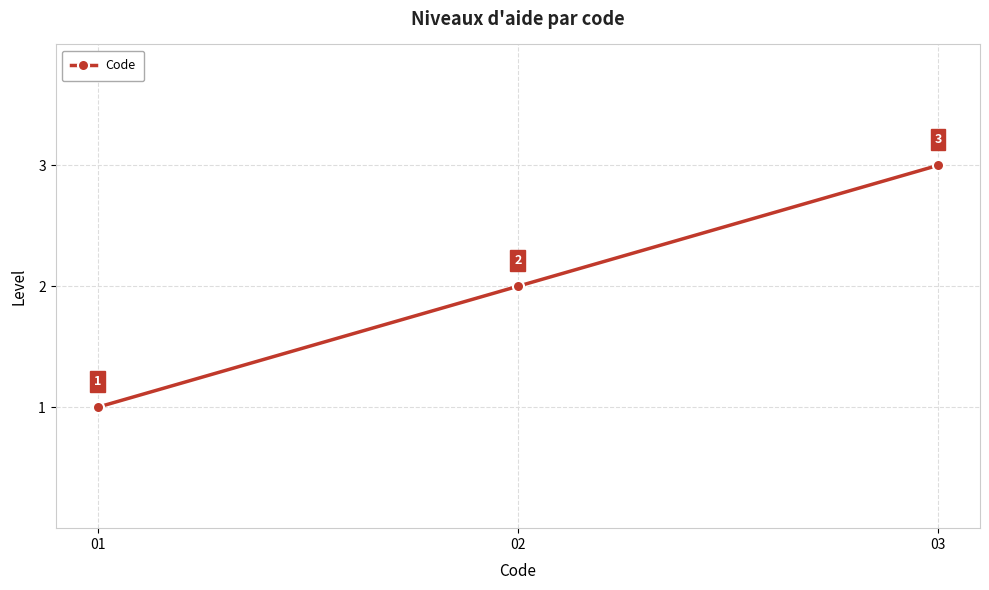

What is the average value?

2